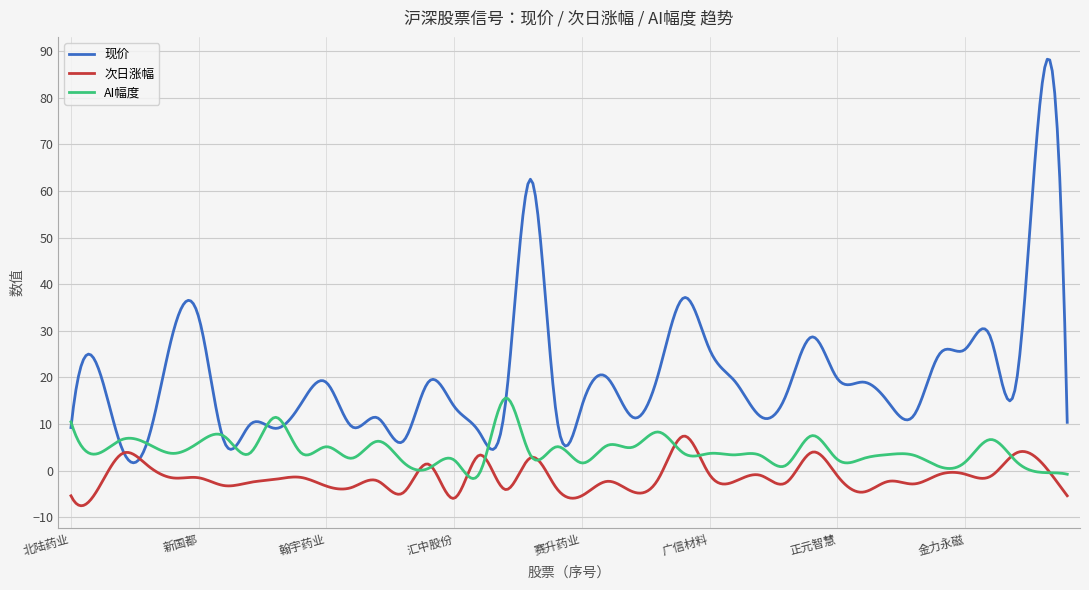

Which series has the largest total across all categories?

现价